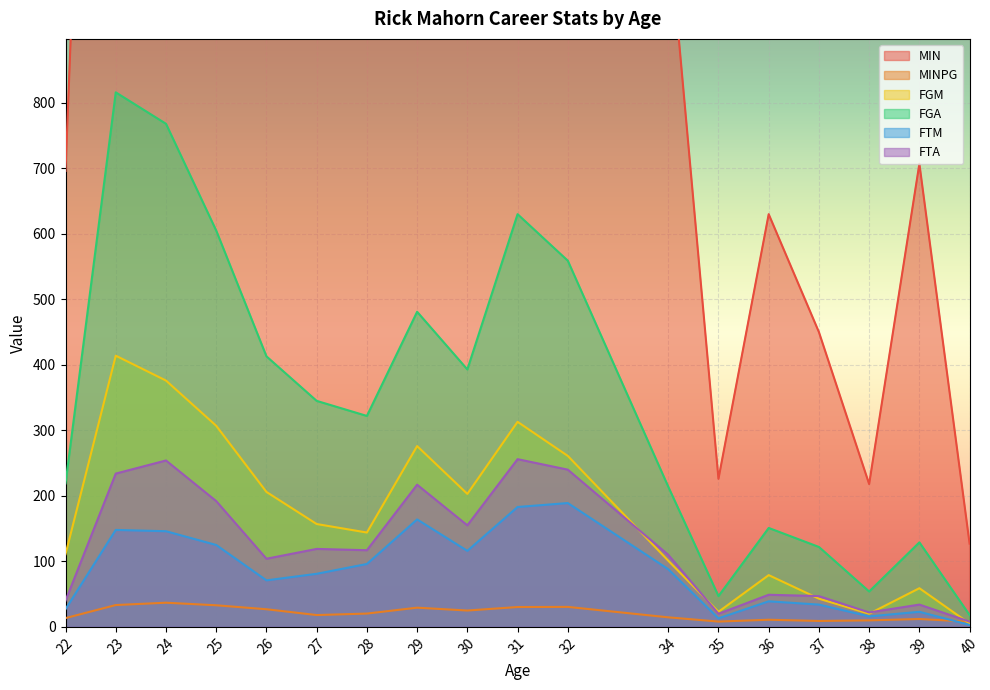

Reading left to right, transcribe all the data shown in this chart.

MIN: 696.0	2664.0	3023.0	2701.0	2072.0	1442.0	1278.0	1963.0	1795.0	2271.0	2439.0	1077.0	226.0	630.0	450.0	218.0	707.0	127.0
MINPG: 13.4	33.3	36.9	32.9	26.9	18.0	20.3	29.3	24.9	30.3	30.5	14.6	8.1	10.9	9.0	9.9	12.0	7.9
FGM: 111.0	414.0	376.0	307.0	206.0	157.0	144.0	276.0	203.0	313.0	261.0	101.0	23.0	79.0	43.0	20.0	59.0	5.0
FGA: 219.0	816.0	768.0	605.0	413.0	345.0	322.0	481.0	393.0	630.0	559.0	214.0	47.0	151.0	122.0	54.0	129.0	18.0
FTM: 27.0	148.0	146.0	125.0	71.0	81.0	96.0	164.0	116.0	183.0	189.0	88.0	13.0	39.0	34.0	16.0	23.0	3.0
FTA: 40.0	234.0	254.0	192.0	104.0	119.0	117.0	217.0	155.0	256.0	240.0	110.0	20.0	49.0	47.0	22.0	34.0	8.0